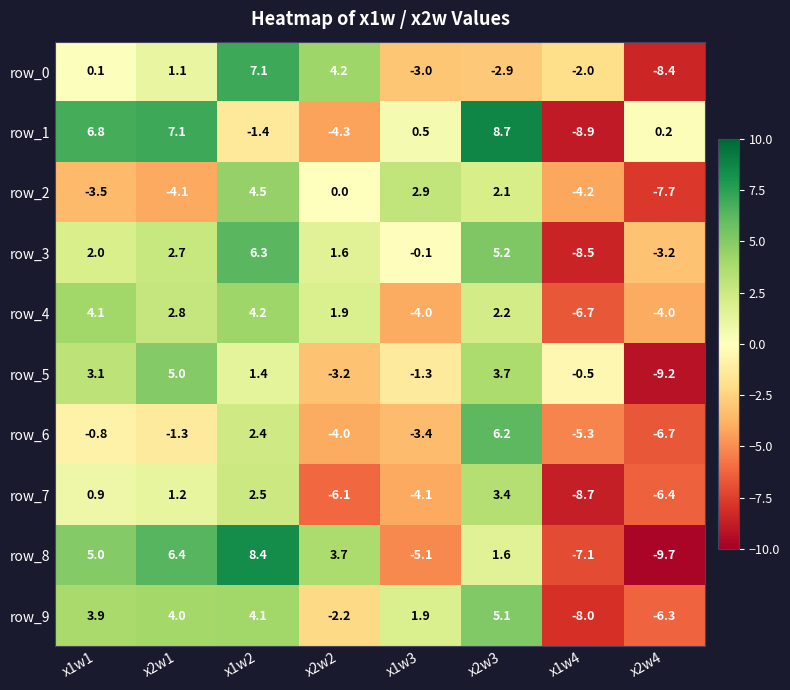

Reading right to left, extract all data points from this chart.

row_0: x2w4=-8.4	x1w4=-2.0	x2w3=-2.9	x1w3=-3.0	x2w2=4.2	x1w2=7.1	x2w1=1.1	x1w1=0.1
row_1: x2w4=0.2	x1w4=-8.9	x2w3=8.7	x1w3=0.5	x2w2=-4.3	x1w2=-1.4	x2w1=7.1	x1w1=6.8
row_2: x2w4=-7.7	x1w4=-4.2	x2w3=2.1	x1w3=2.9	x2w2=0.0	x1w2=4.5	x2w1=-4.1	x1w1=-3.5
row_3: x2w4=-3.2	x1w4=-8.5	x2w3=5.2	x1w3=-0.1	x2w2=1.6	x1w2=6.3	x2w1=2.7	x1w1=2.0
row_4: x2w4=-4.0	x1w4=-6.7	x2w3=2.2	x1w3=-4.0	x2w2=1.9	x1w2=4.2	x2w1=2.8	x1w1=4.1
row_5: x2w4=-9.2	x1w4=-0.5	x2w3=3.7	x1w3=-1.3	x2w2=-3.2	x1w2=1.4	x2w1=5.0	x1w1=3.1
row_6: x2w4=-6.7	x1w4=-5.3	x2w3=6.2	x1w3=-3.4	x2w2=-4.0	x1w2=2.4	x2w1=-1.3	x1w1=-0.8
row_7: x2w4=-6.4	x1w4=-8.7	x2w3=3.4	x1w3=-4.1	x2w2=-6.1	x1w2=2.5	x2w1=1.2	x1w1=0.9
row_8: x2w4=-9.7	x1w4=-7.1	x2w3=1.6	x1w3=-5.1	x2w2=3.7	x1w2=8.4	x2w1=6.4	x1w1=5.0
row_9: x2w4=-6.3	x1w4=-8.0	x2w3=5.1	x1w3=1.9	x2w2=-2.2	x1w2=4.1	x2w1=4.0	x1w1=3.9